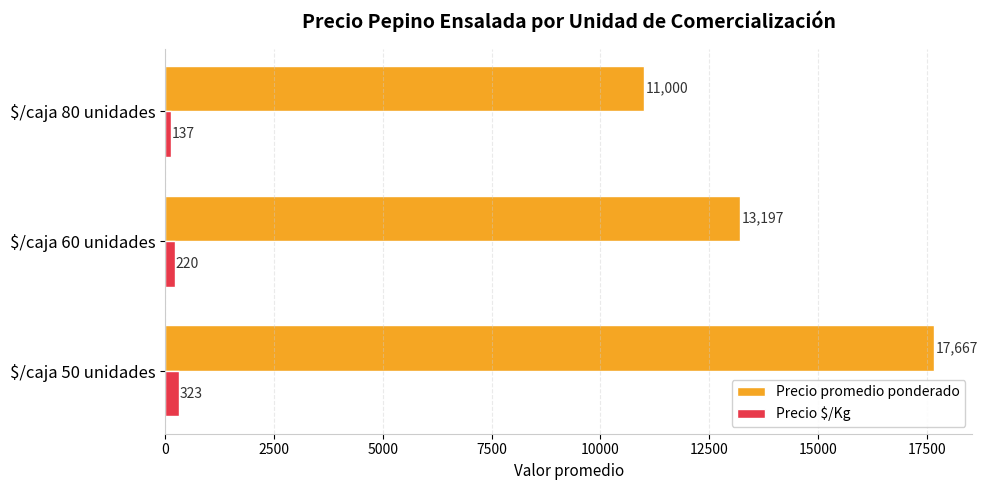

List the labels in order of Precio $/Kg value, largest first.

$/caja 50 unidades, $/caja 60 unidades, $/caja 80 unidades